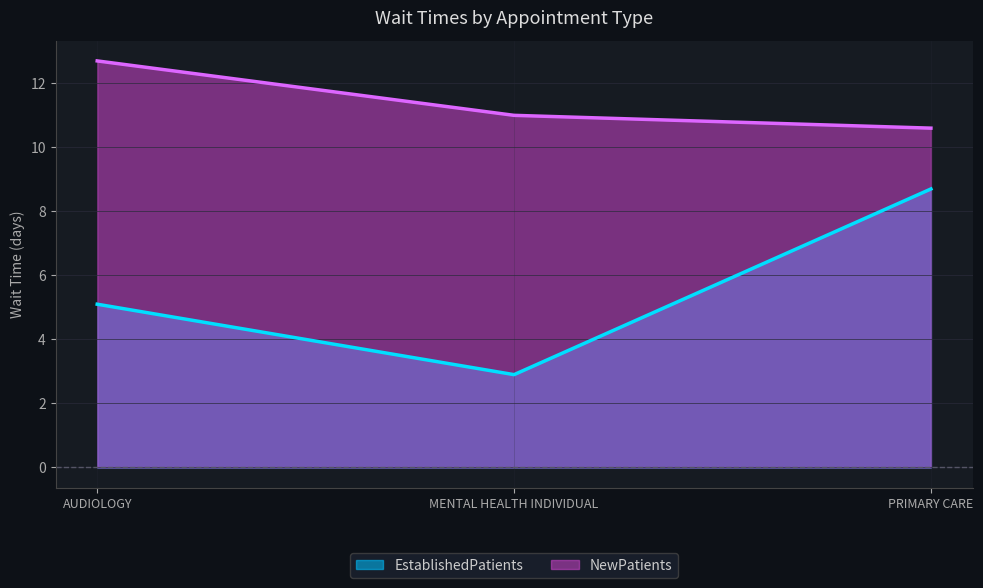

What is the smallest value displayed?

2.9